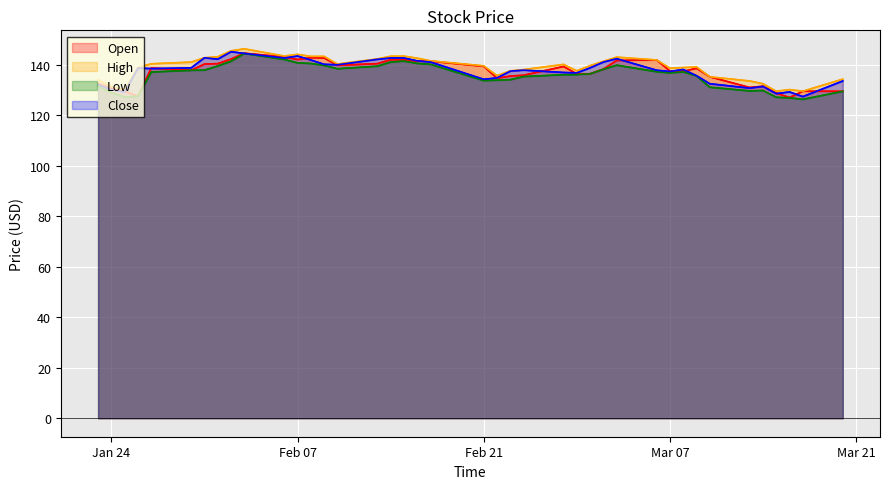

How many lines are shown in the chart?

4